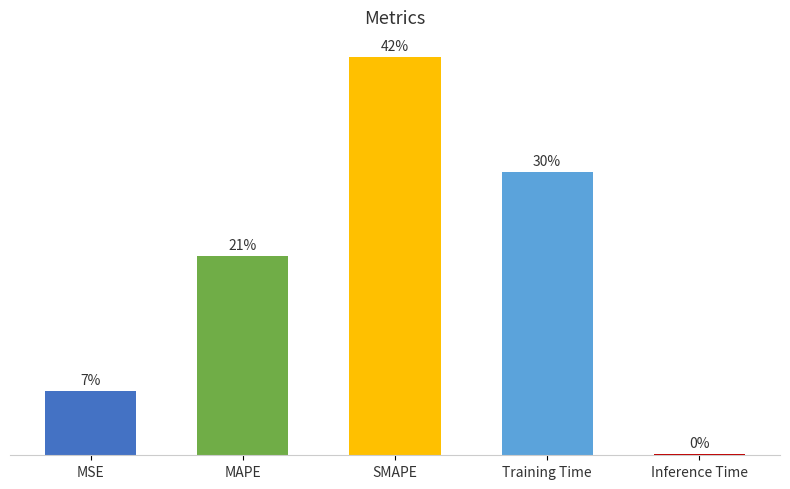

Which category has the lowest value across all series?

Inference Time